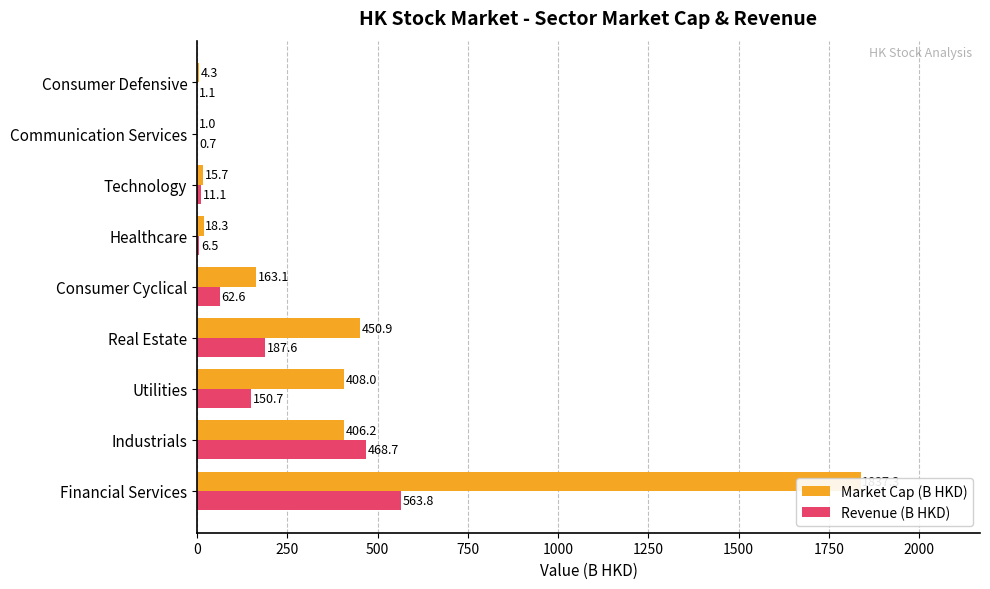

Reading right to left, extract all data points from this chart.

Market Cap (B HKD): 4.3	1.0	15.7	18.3	163.1	450.9	408.0	406.2	1837.3
Revenue (B HKD): 1.1	0.7	11.1	6.5	62.6	187.6	150.7	468.7	563.8